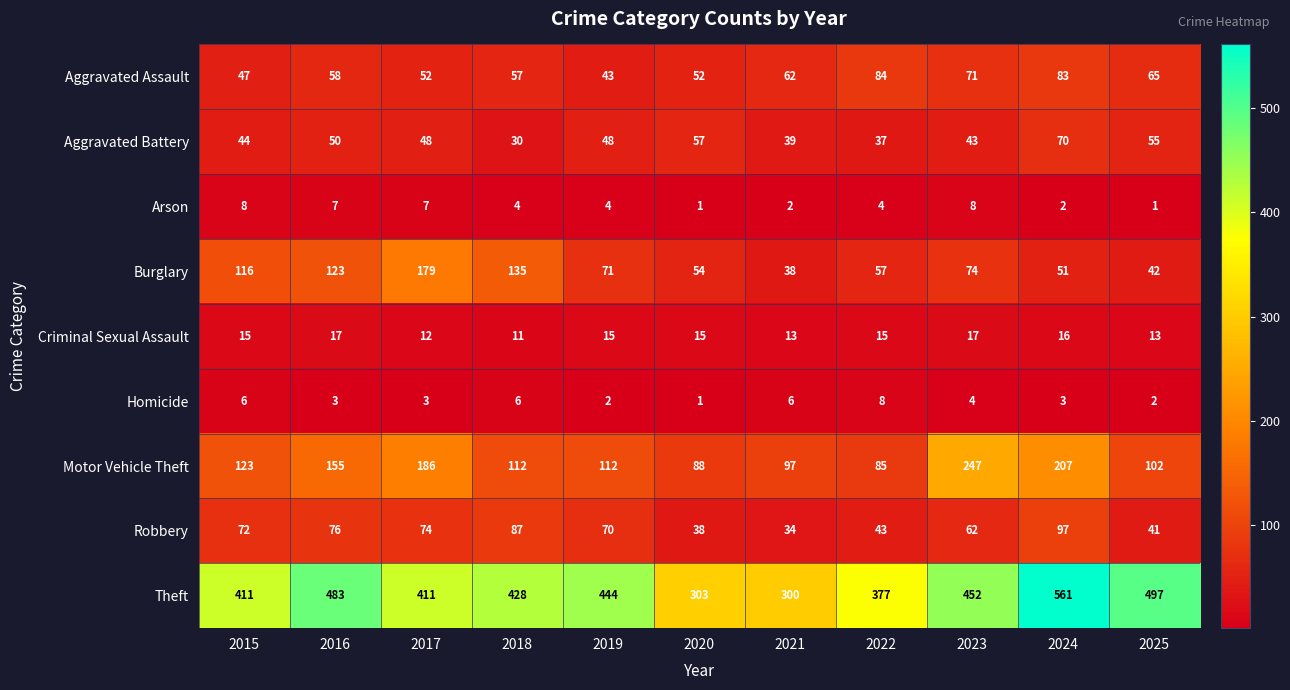

The value of Burglary at 2025 is 13. True or false?

False